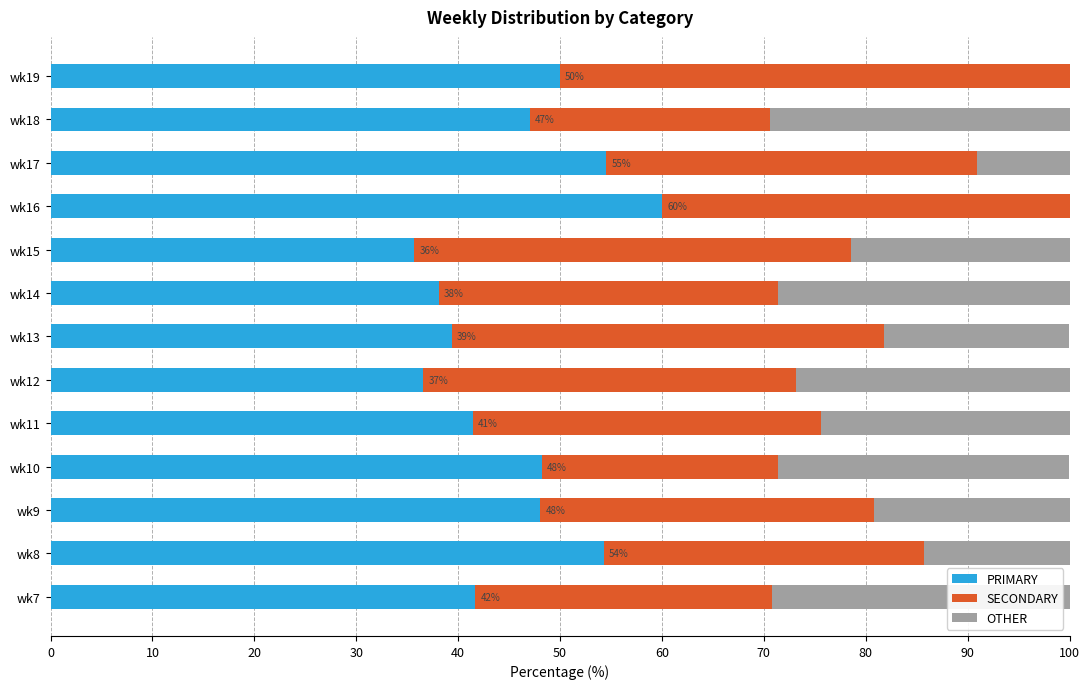

What is the maximum value for PRIMARY?

60.0